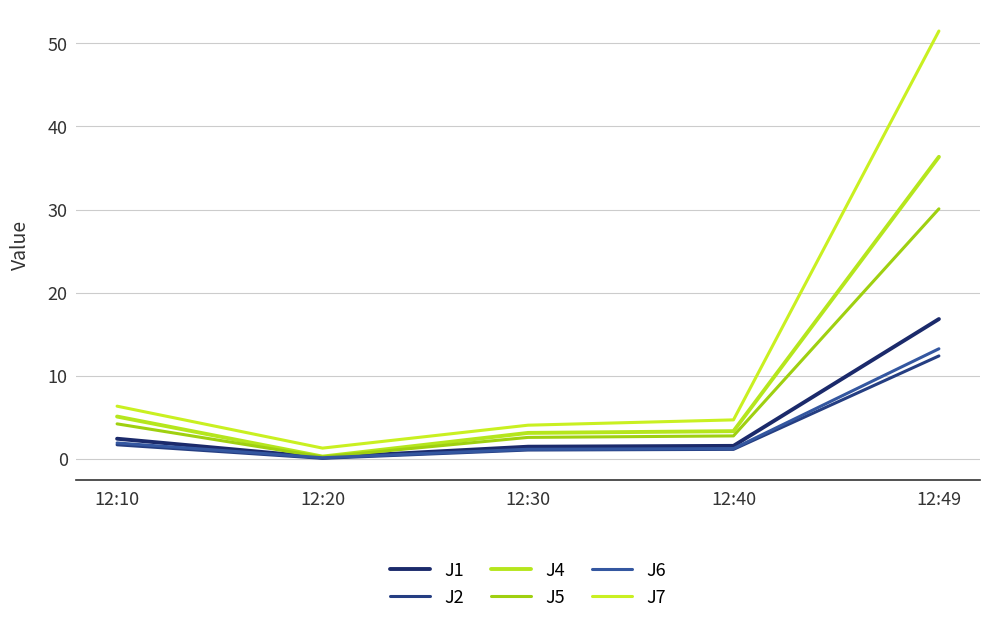

How many lines are shown in the chart?

6